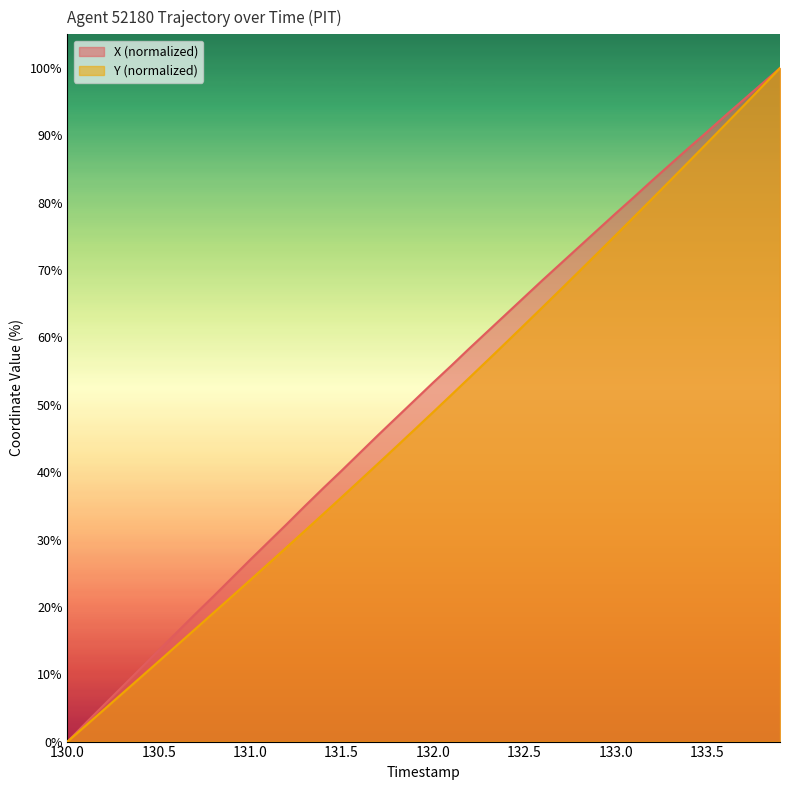

True or false: X and Y intersect in this chart.

False